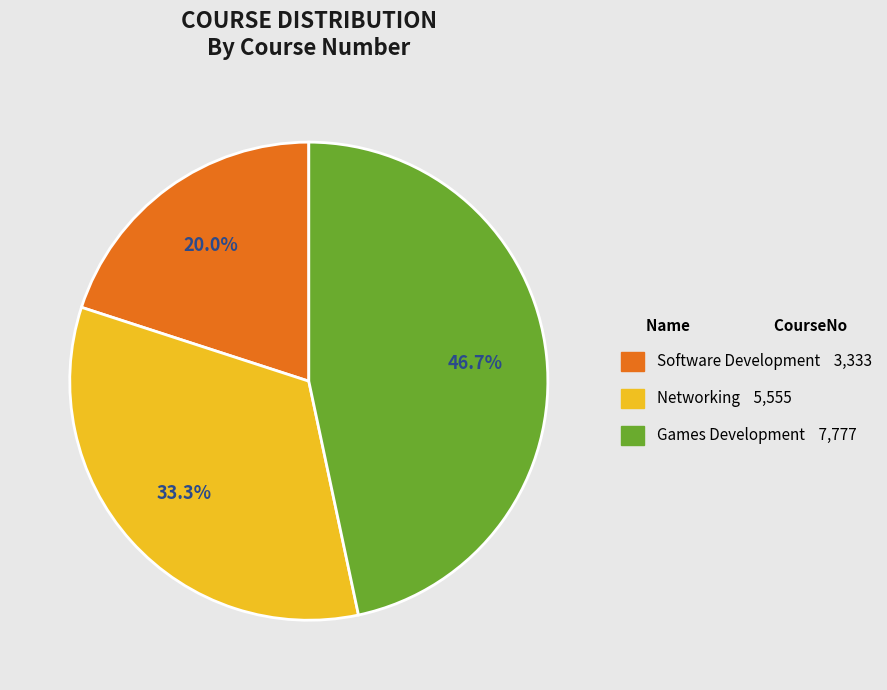

Which slice is the smallest?

Software Development